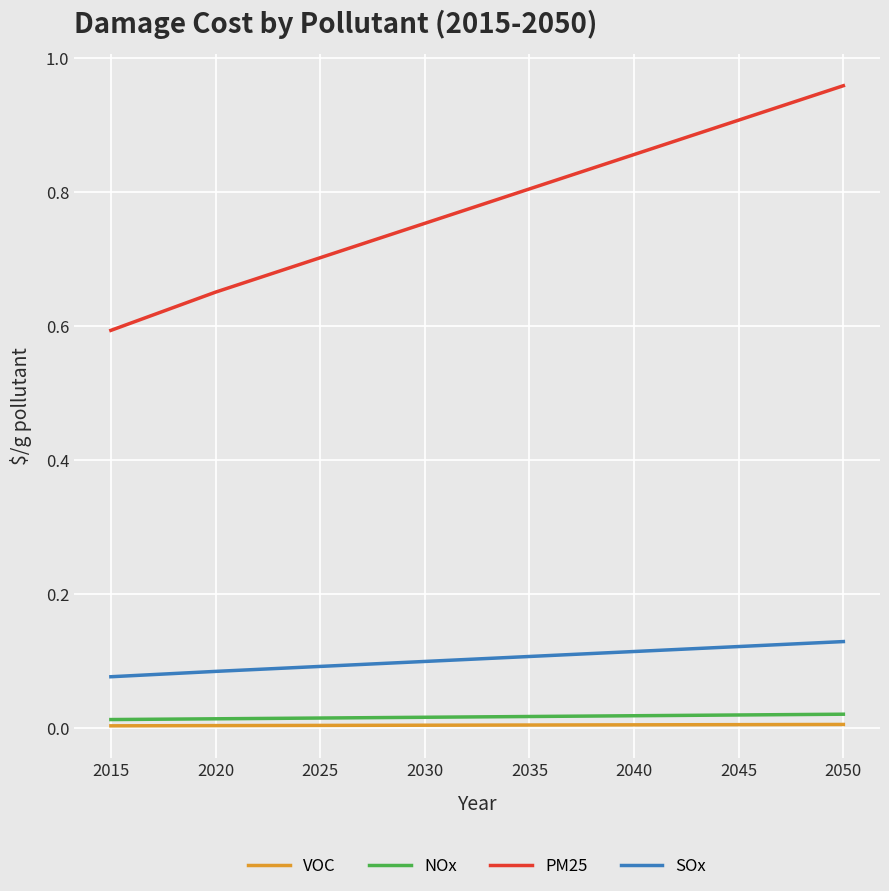

Which series has the largest total across all categories?

PM25